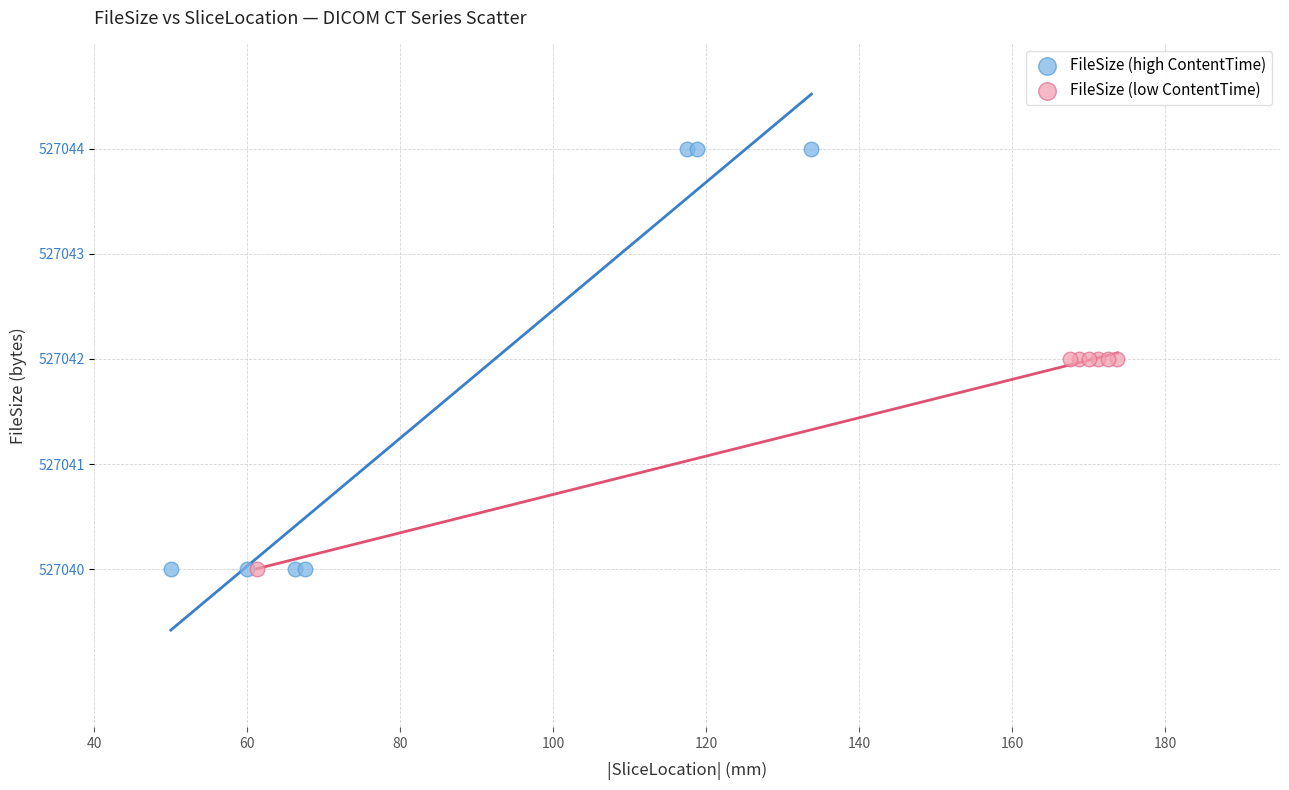

Which series contains the highest Y value?

FileSize (high ContentTime)